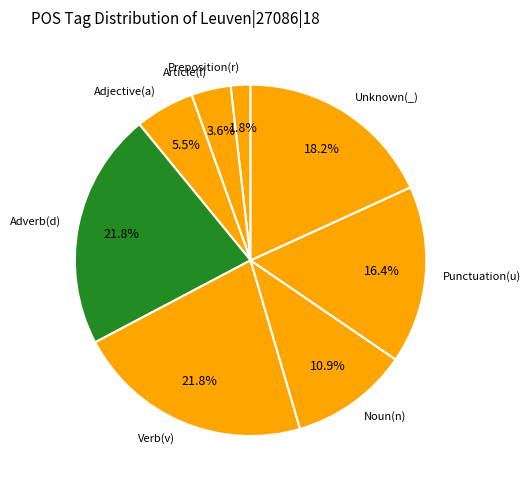

Is there any slice that represents more than half of the pie?

No